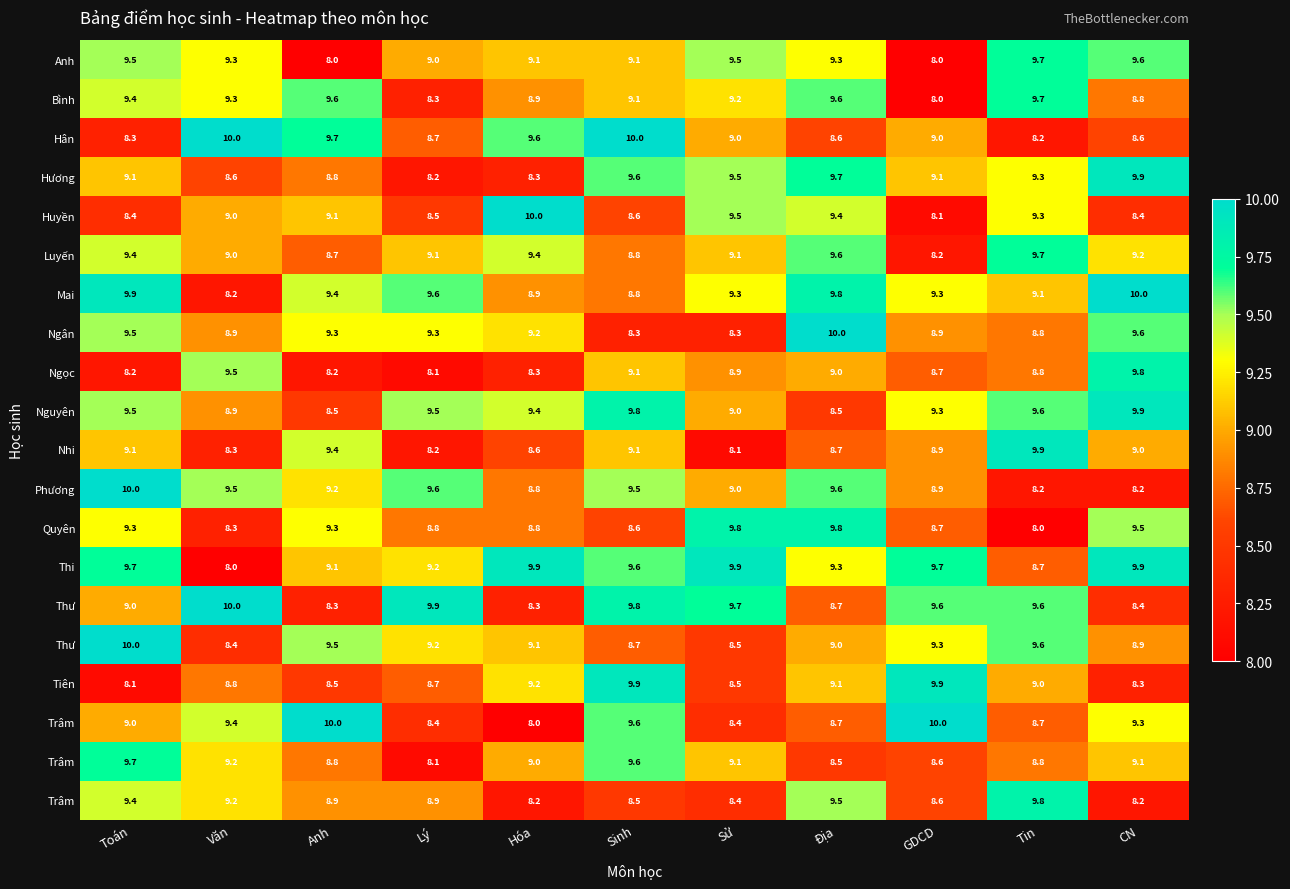

How many data points does each series have?

11